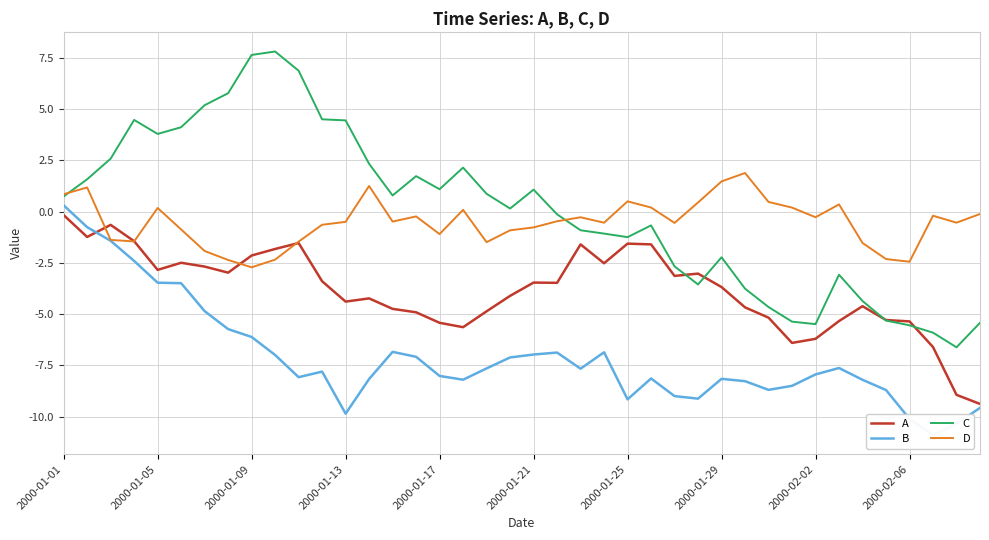

How many positive values does the C series have?

21